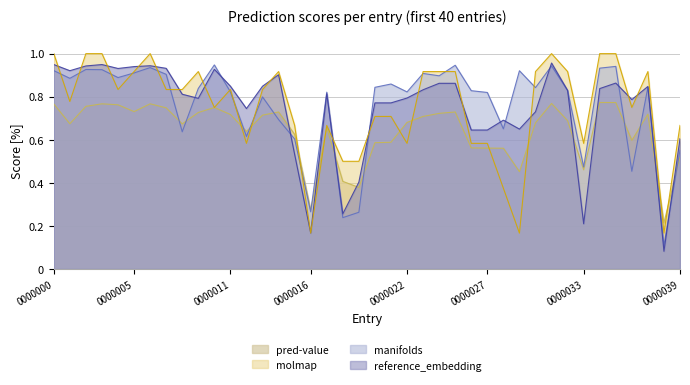

Which series has the widest spread of values?

reference_embedding